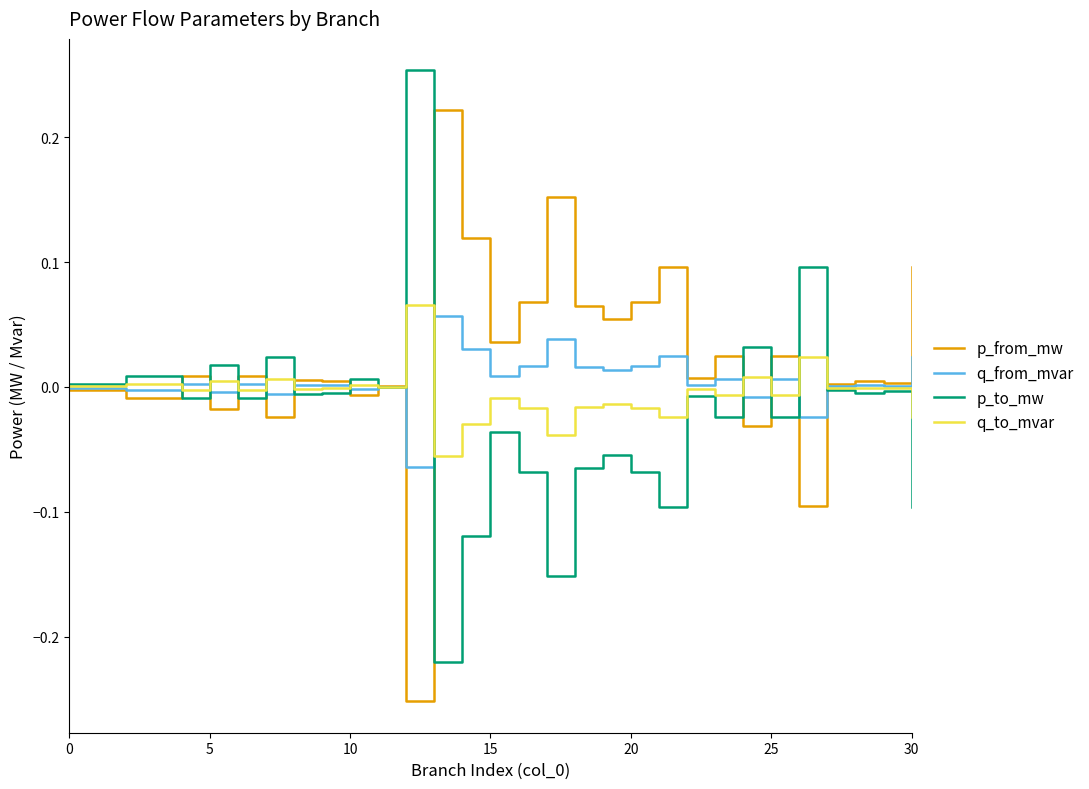

What are all the series names shown in the legend?

p_from_mw, q_from_mvar, p_to_mw, q_to_mvar